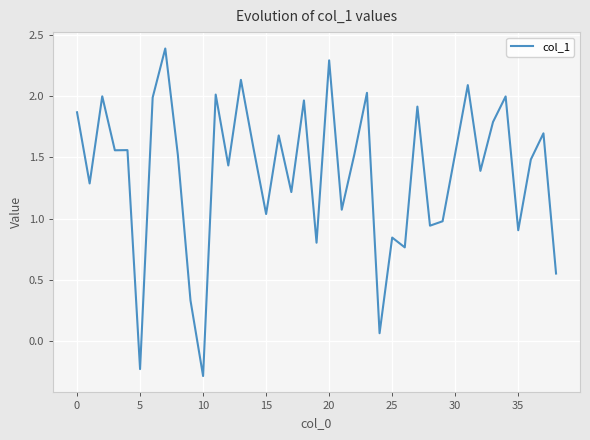

What is the minimum value shown in the chart?

-0.3